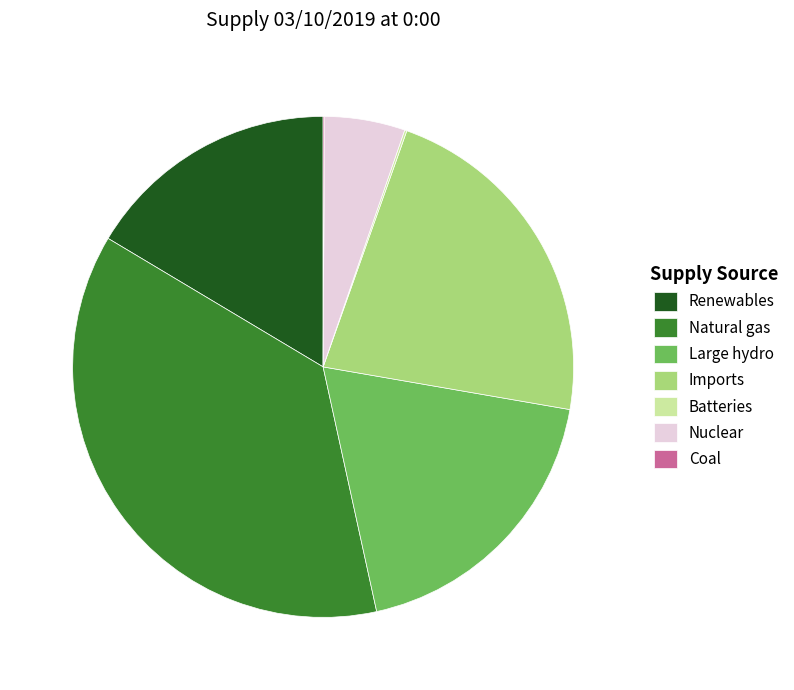

What is the largest slice in the pie chart?

Natural gas